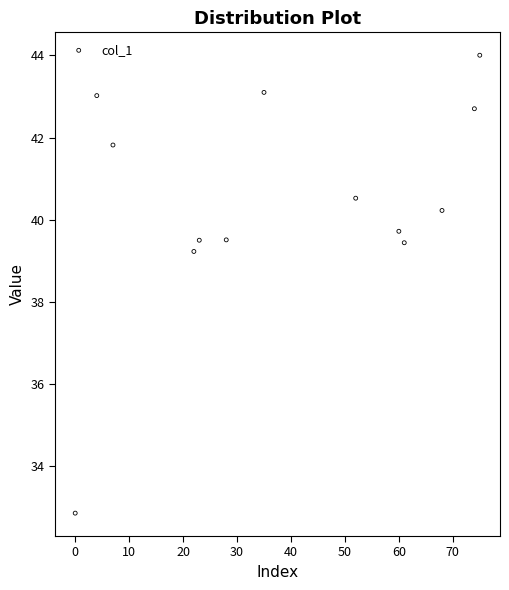

What Y value in the scatter plot is closest to 38?

39.2